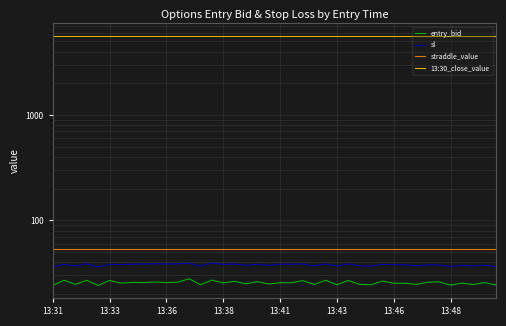

At how many categories does at least one series exceed 1209?

40